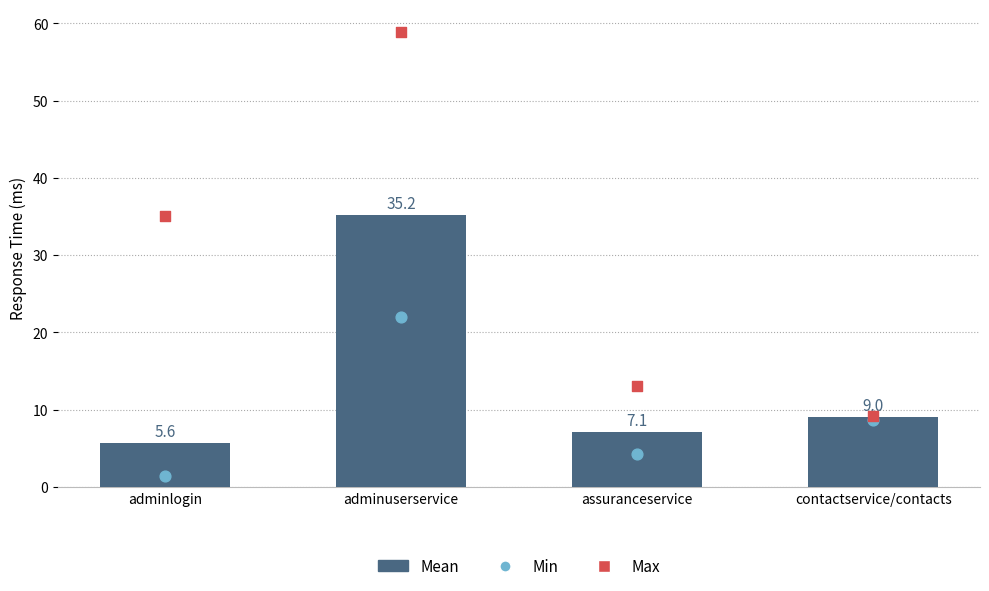

Which series reaches the minimum Y coordinate?

Min